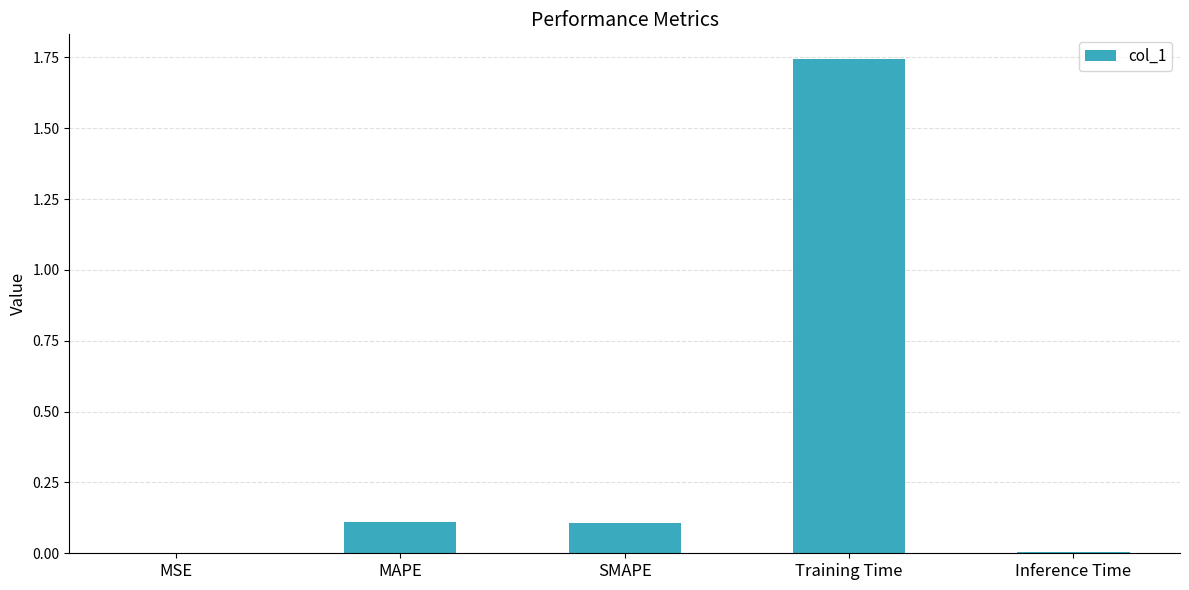

The value at Inference Time is 0.0. True or false?

True